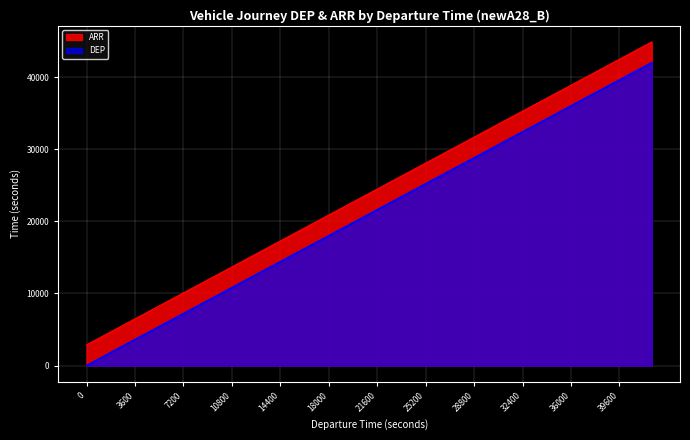

What is the difference between the maximum and minimum values in the DEP series?

42000